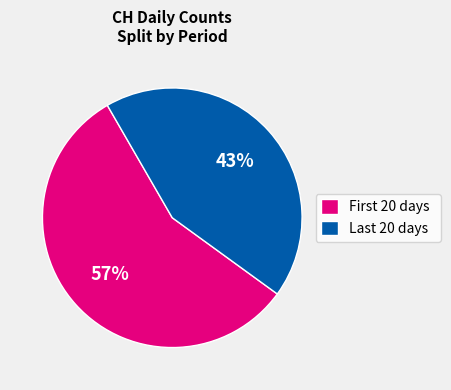

What is the majority slice?

First 20 days